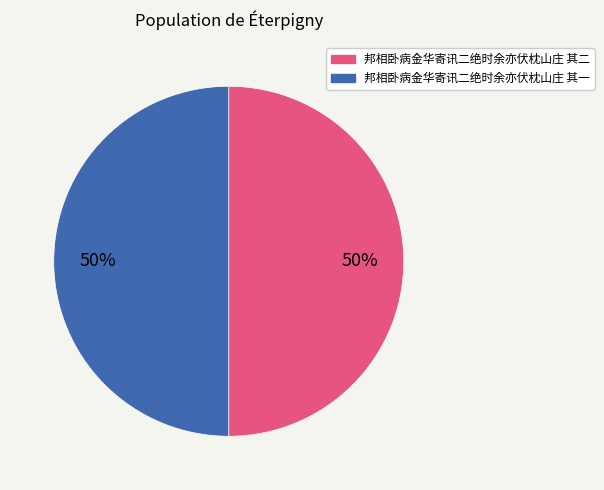

What percentage is the 邦相卧病金华寄讯二绝时余亦伏枕山庄 其一 slice, to the nearest percent?

50%